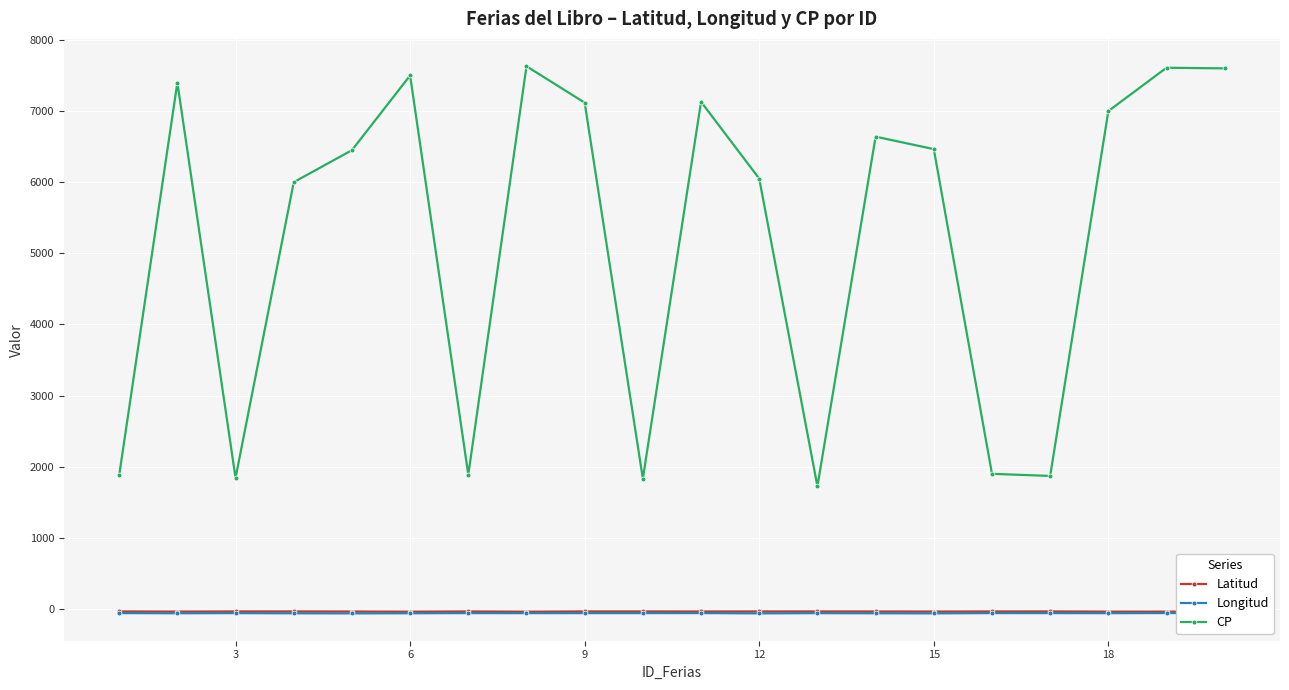

What is the value of the CP point at the 4th from the left?

6000.0